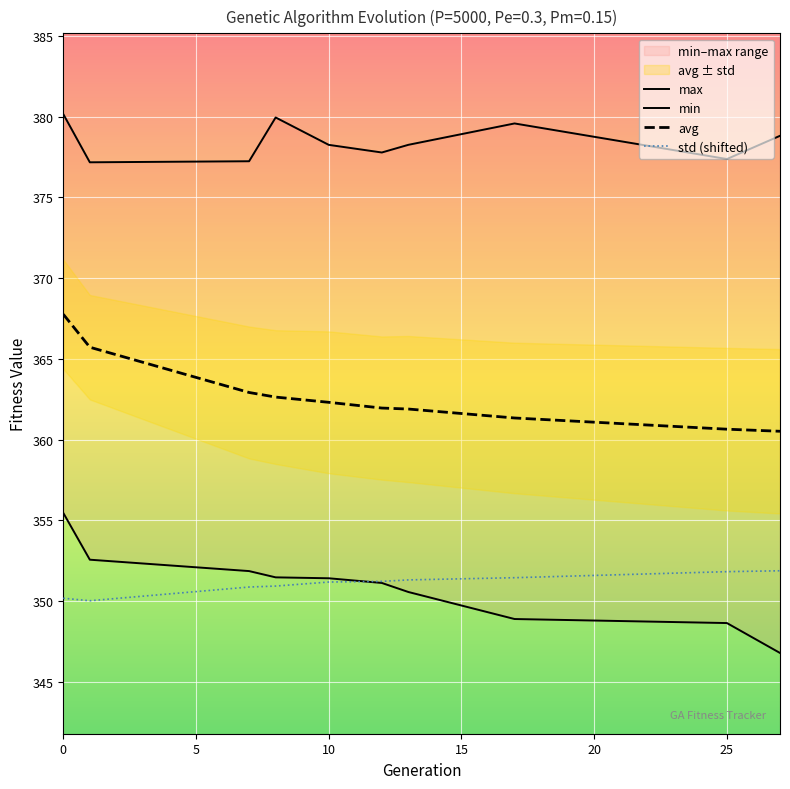

True or false: avg has more than 2 interior local peaks.

False